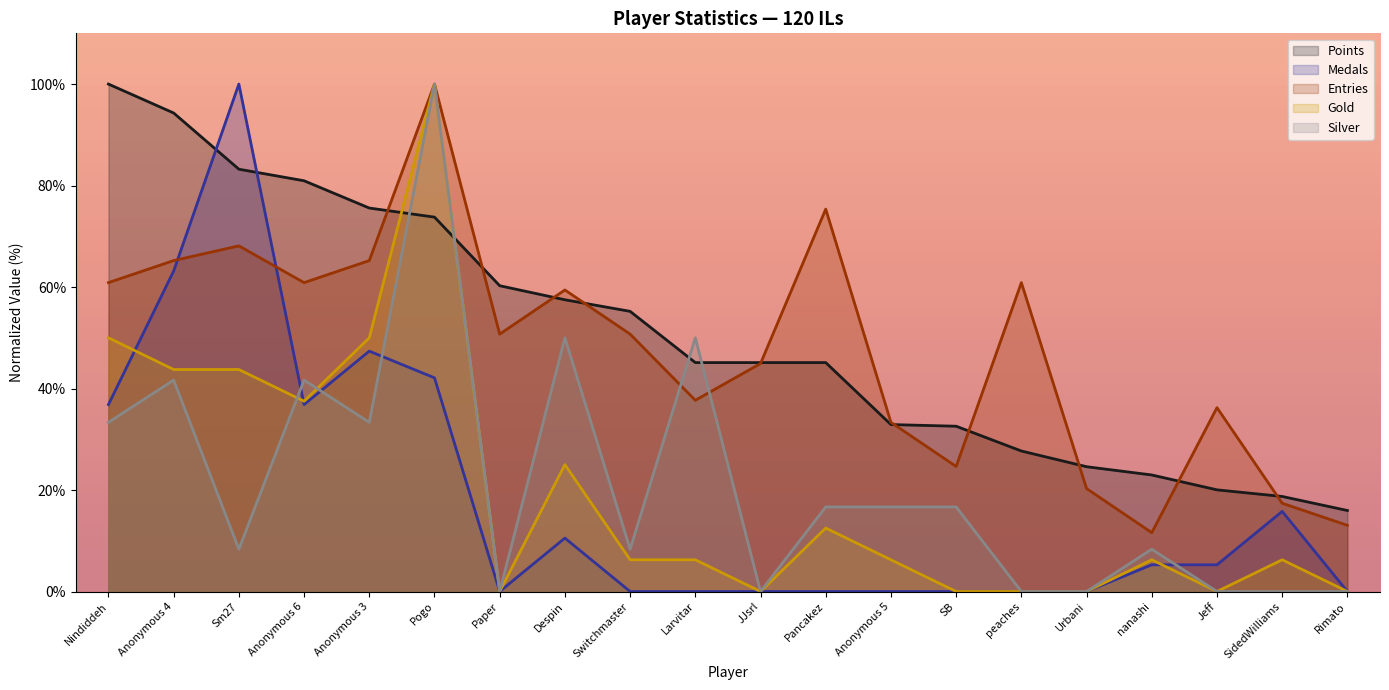

At Switchmaster, list the series in order from largest to smallest.

Points, Entries, Silver, Gold, Medals